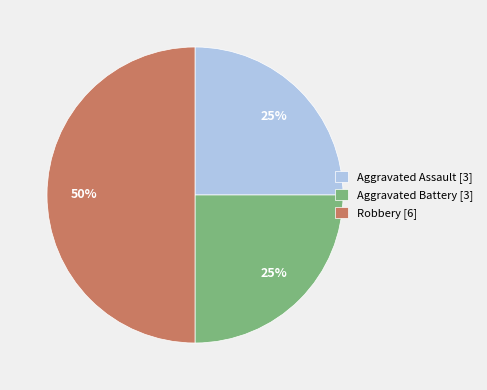

To the nearest percent, what percentage of the pie is Robbery?

50%